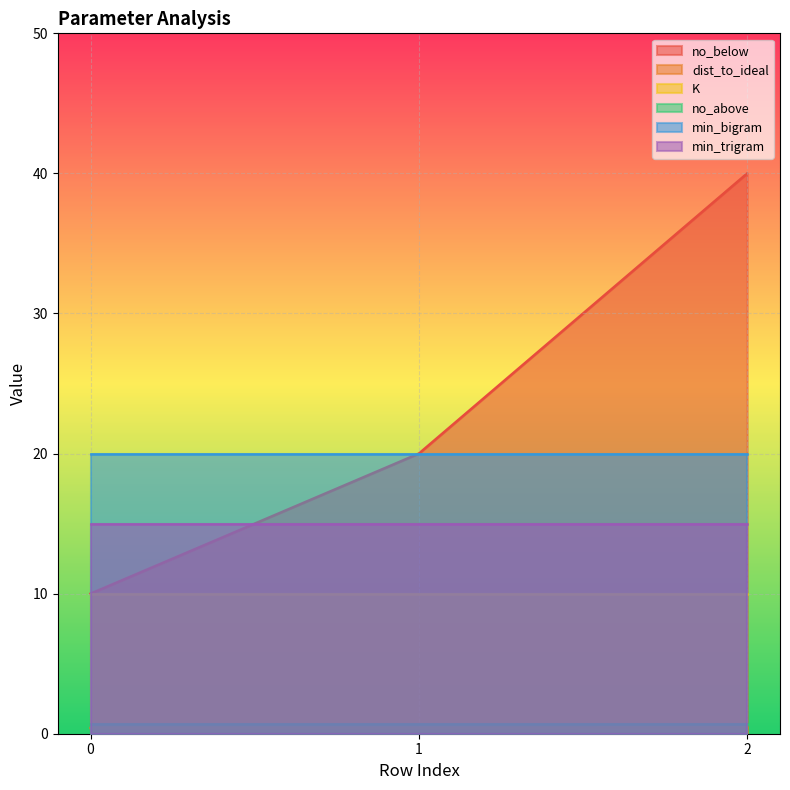

Rank the series by their maximum value, from highest to lowest.

no_below, min_bigram, min_trigram, K, no_above, dist_to_ideal